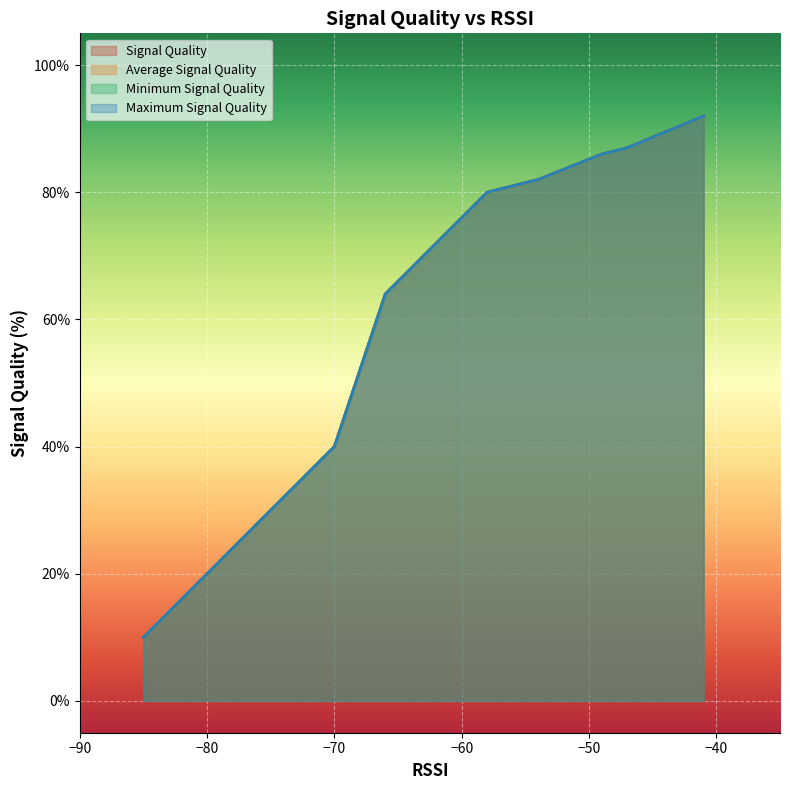

What is the sum of all Minimum Signal Quality values?

1277